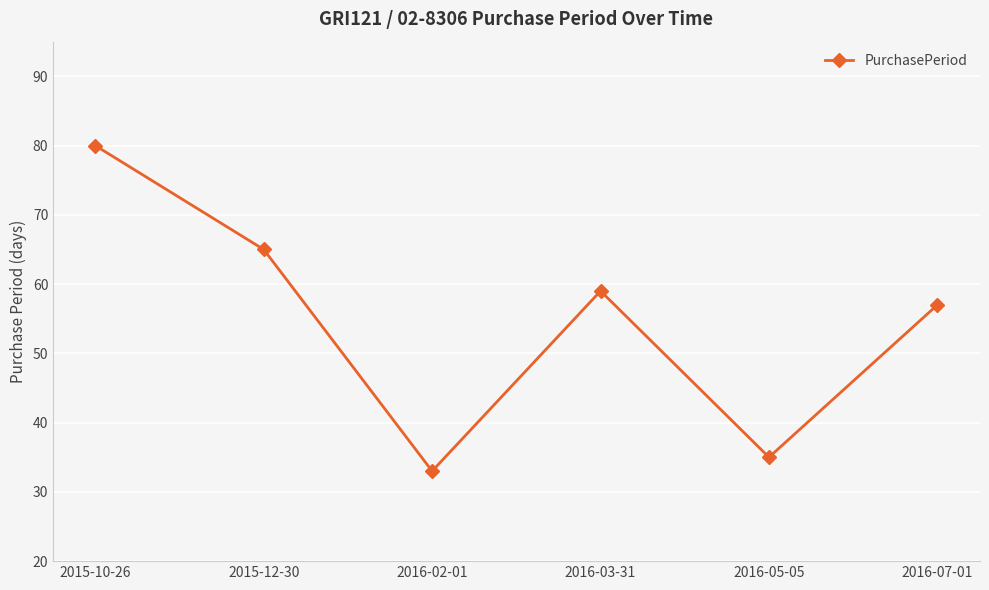

What is the value of the 5th point from the left?

35